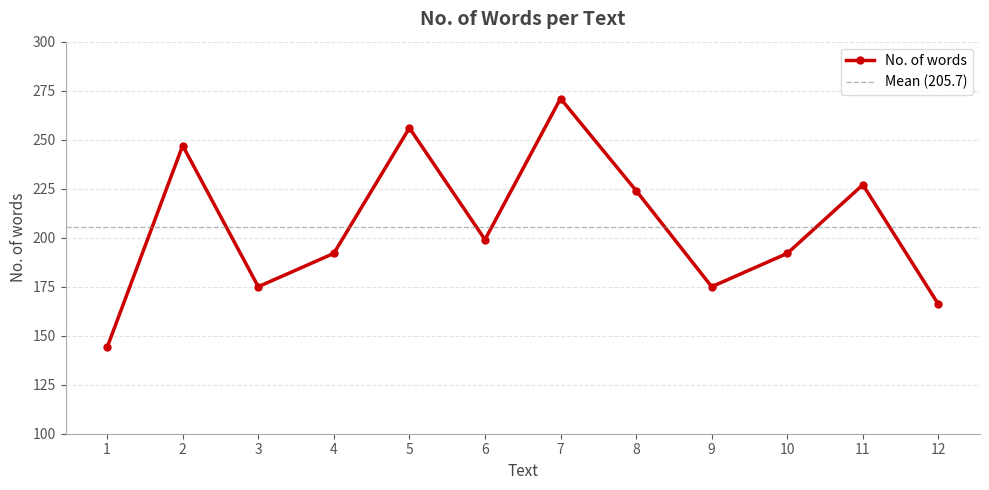

Which category has the highest value across all series?

7